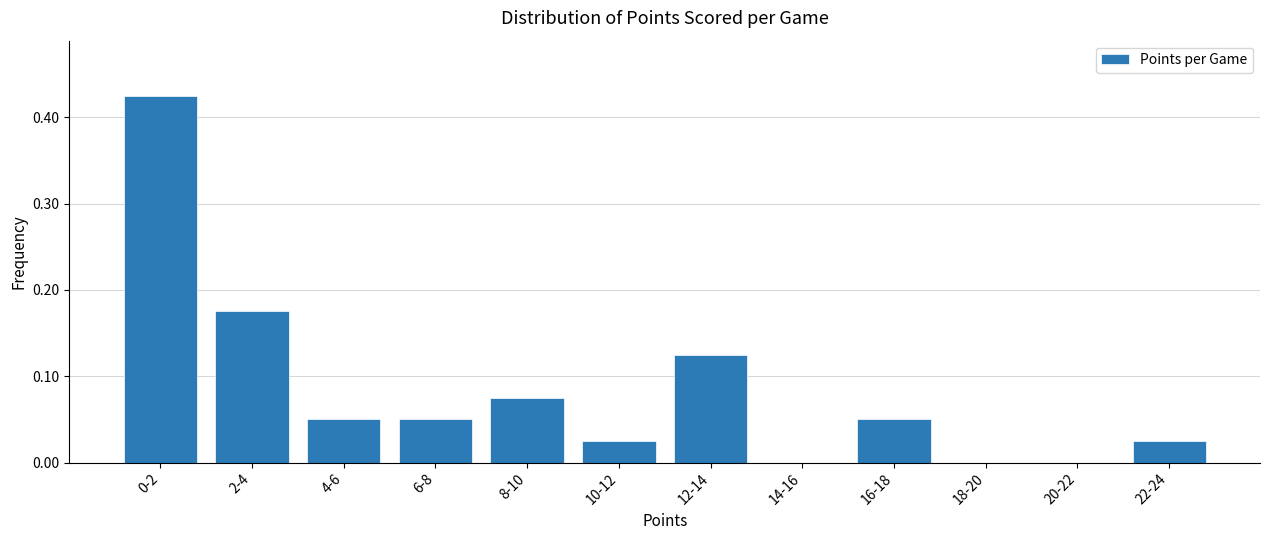

The chart shows a value of 0.1 at 0-2. True or false?

False